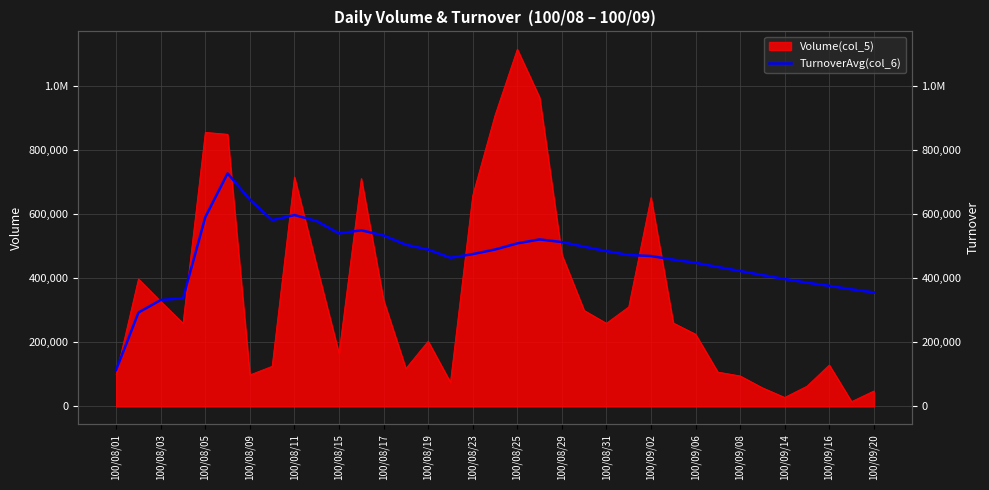

What position from the left is 100/09/14?

31